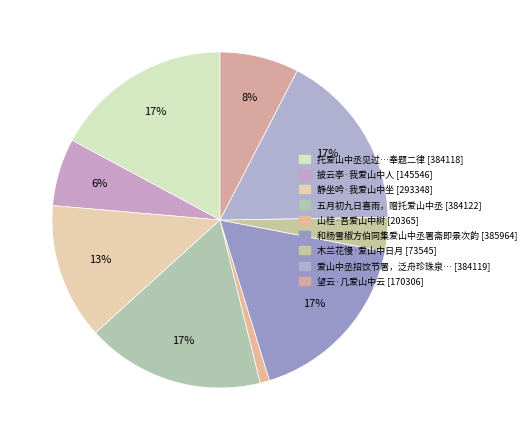

Rank the categories by value from lowest to highest.

山桂·吾爱山中树, 木兰花慢·爱山中日月, 披云亭·我爱山中人, 望云·几爱山中云, 静坐吟·我爱山中坐, 托爱山中丞见过，以所著《瑞榴山房诗》见示，奉题二律, 爱山中丞招饮节署，泛舟珍珠泉，并阅所藏古名人书画, 五月初九日喜雨，赠托爱山中丞, 和杨雪椒方伯同集爱山中丞署斋即景次韵